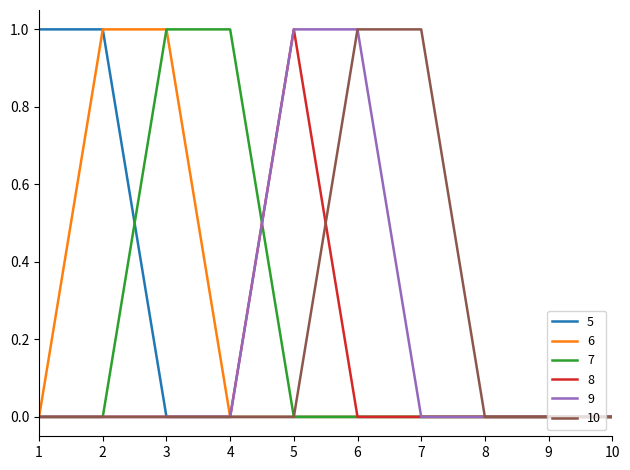

What is the difference between the 7 values at 4 and 2?

1